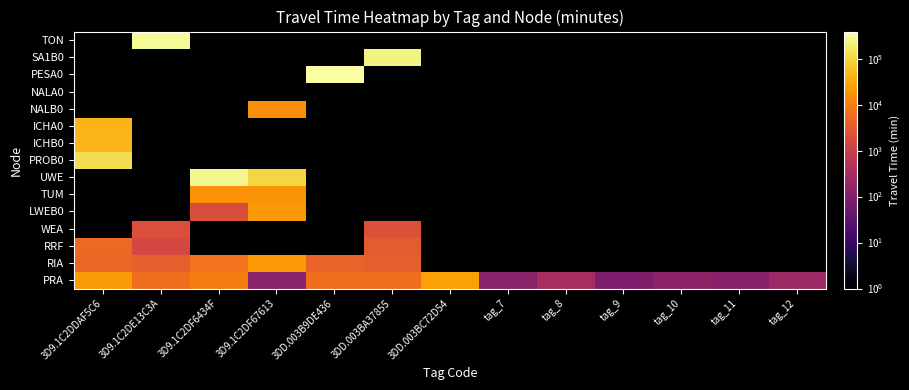

At which category does the chart reach its minimum across all series?

3D9.1C2DF67613